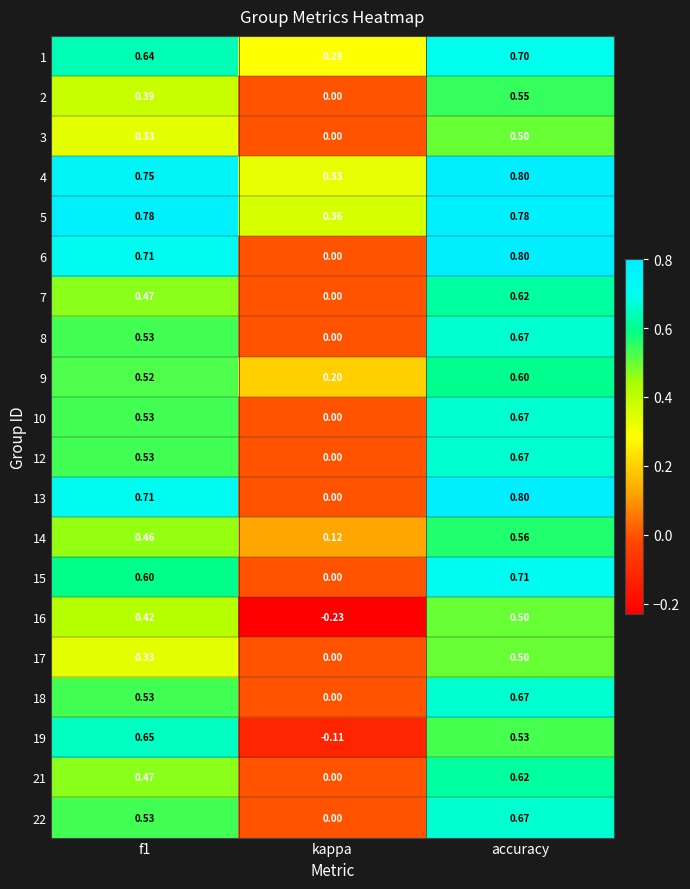

Which series has the largest total across all categories?

5